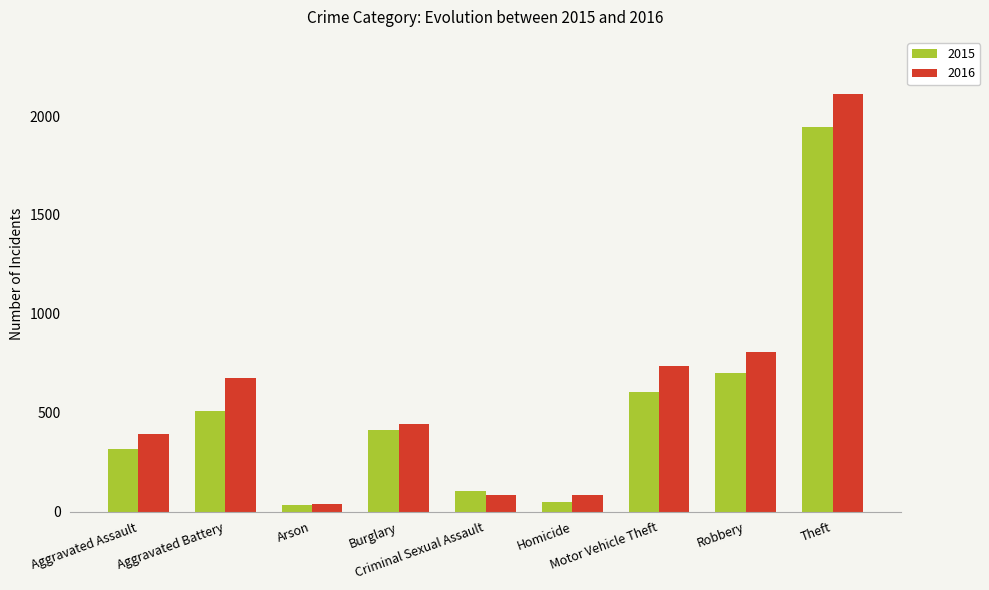

Where is 2016 nearest to the value 1074?

Robbery